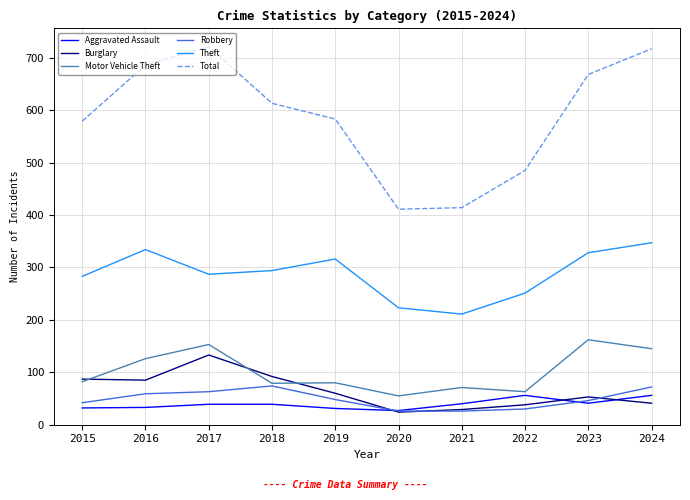

What are all the series names shown in the legend?

Aggravated Assault, Burglary, Motor Vehicle Theft, Robbery, Theft, Total